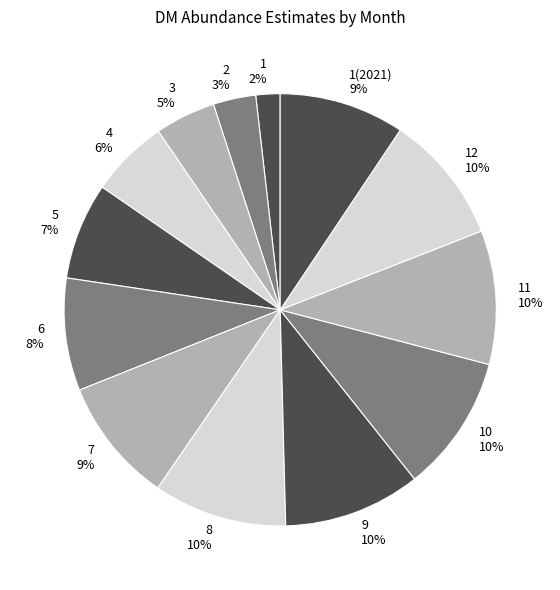

Do 8 and 12 together represent more than half of the pie?

No